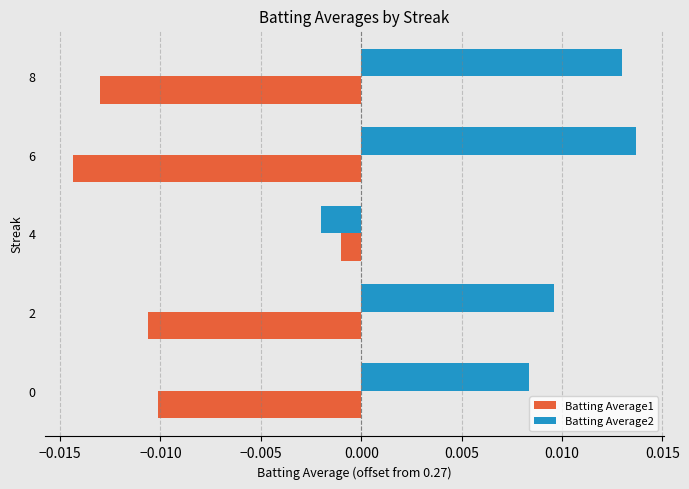

Which series has the widest spread of values?

Batting Average2